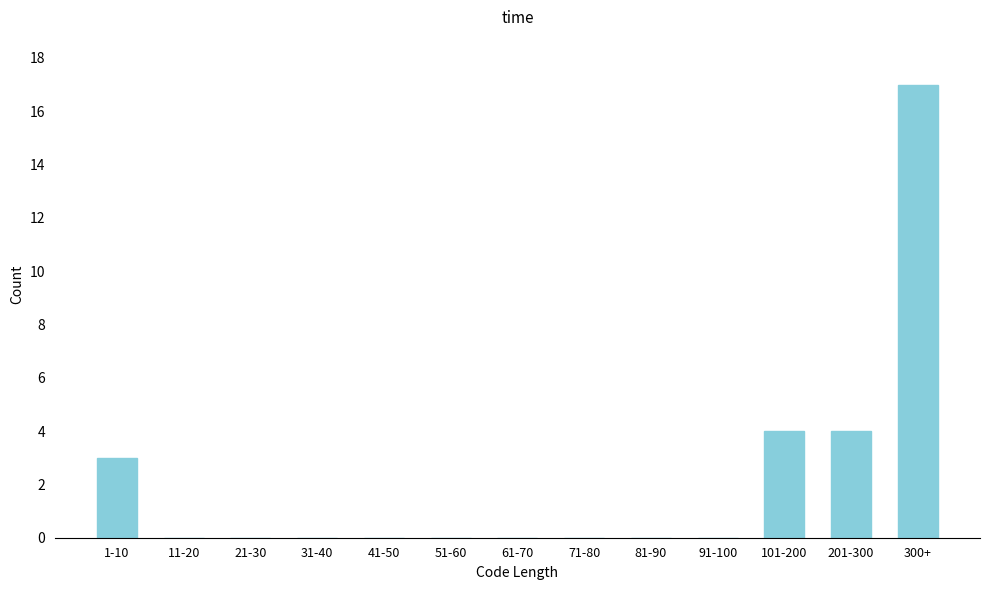

Reading right to left, extract all data points from this chart.

300+=17	201-300=4	101-200=4	91-100=0	81-90=0	71-80=0	61-70=0	51-60=0	41-50=0	31-40=0	21-30=0	11-20=0	1-10=3